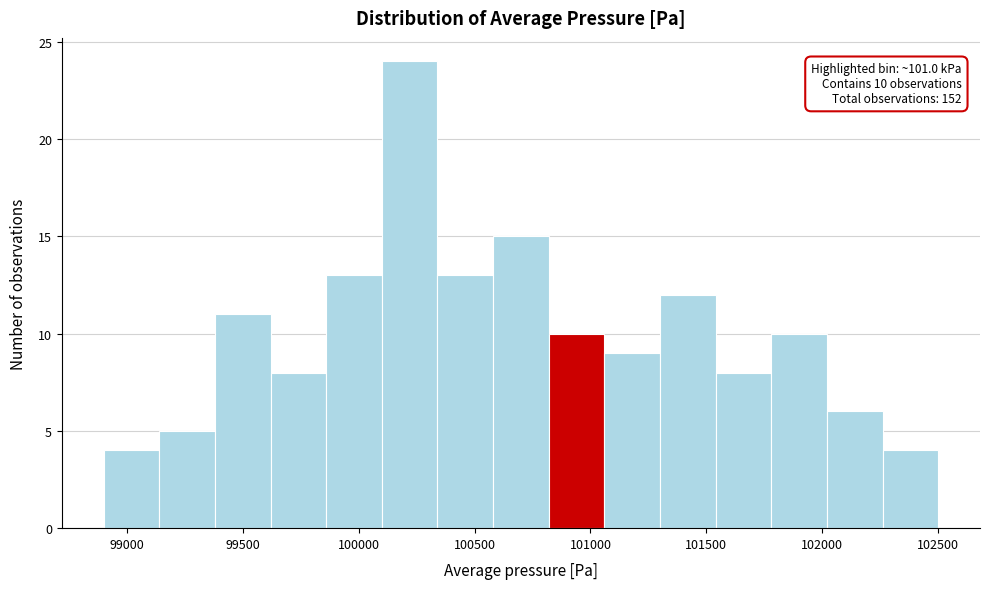

Over which range of the x-axis is the bar tallest?

100100 to 100340